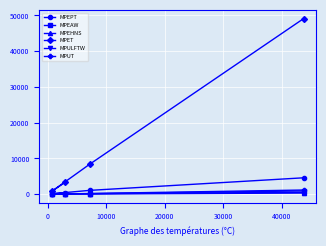

Which series has the largest range (max minus min)?

MPET